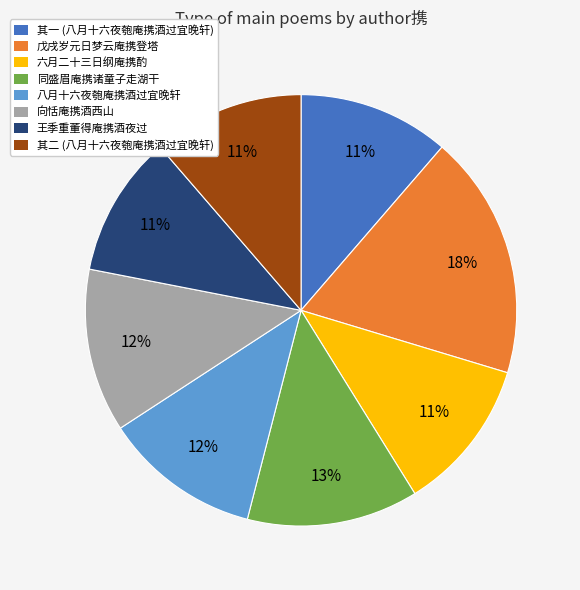

Is there any slice that represents more than half of the pie?

No